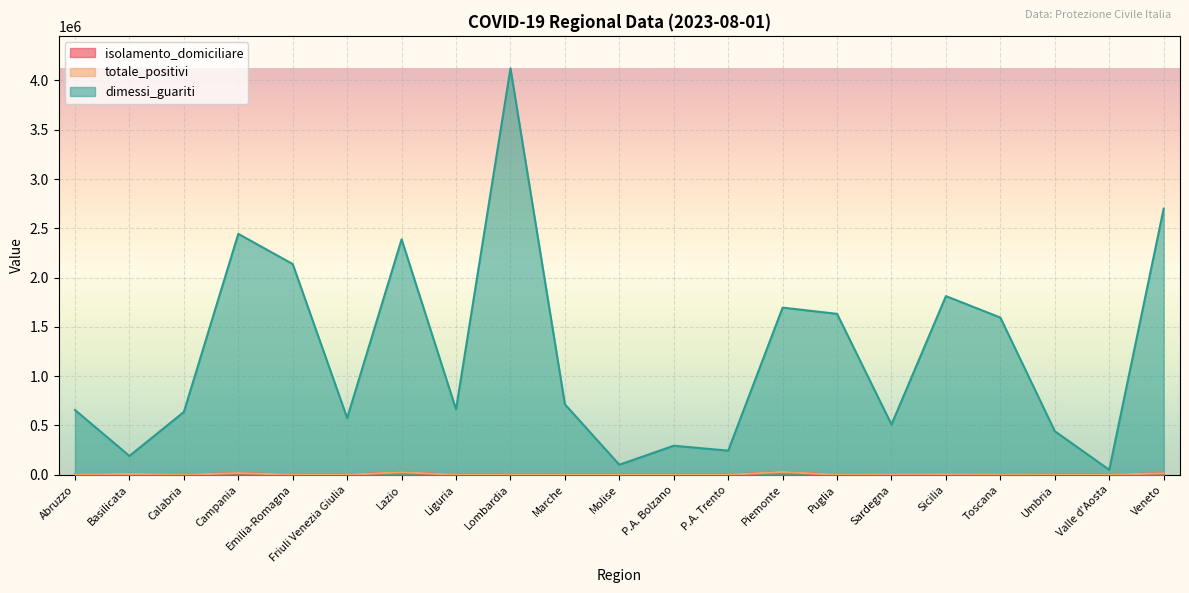

True or false: totale_positivi and isolamento_domiciliare cross at least once.

False